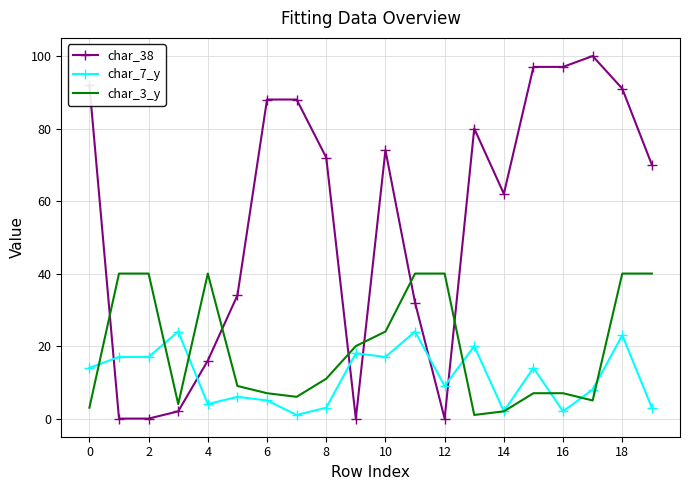

Which series has the widest spread of values?

char_38